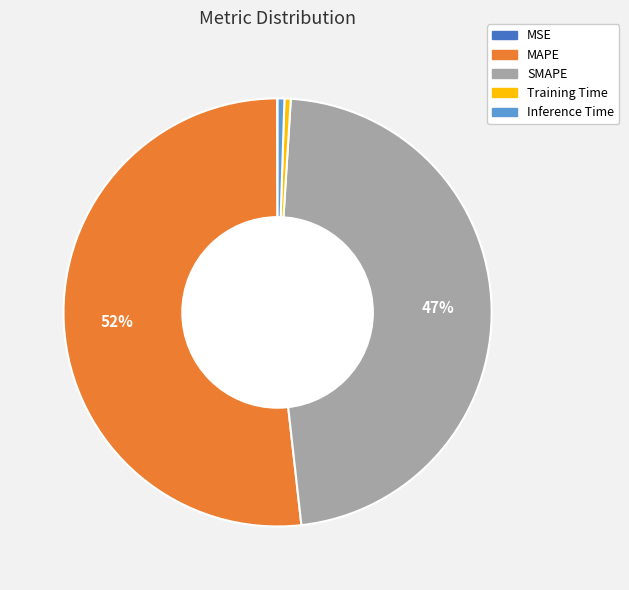

Is MAPE the majority of the pie?

Yes